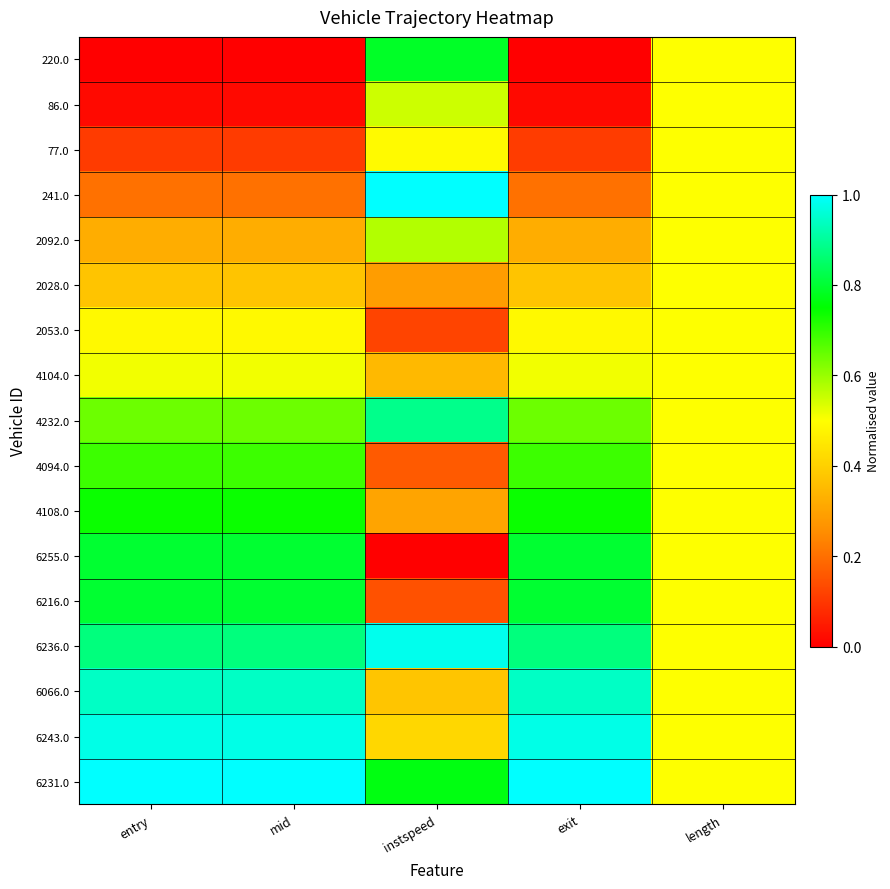

Which category has the lowest value across all series?

entry